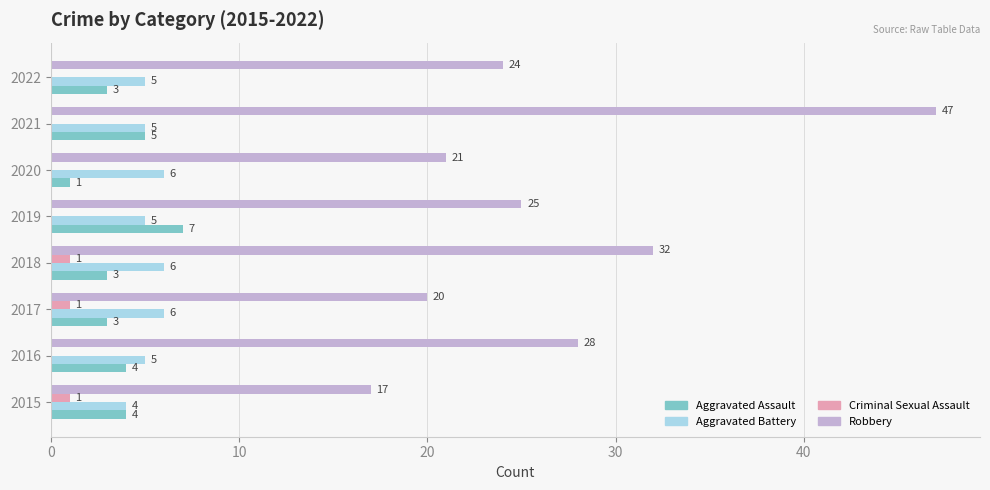

What is the greatest value displayed?

47